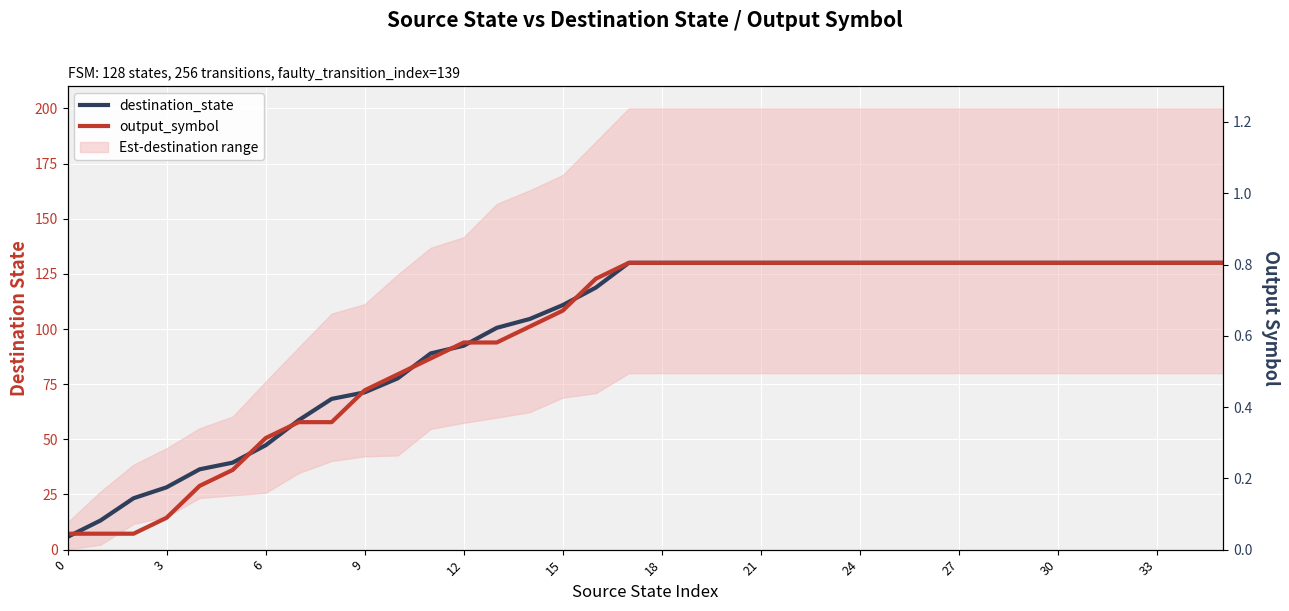

What is the minimum value shown in the chart?

5.8